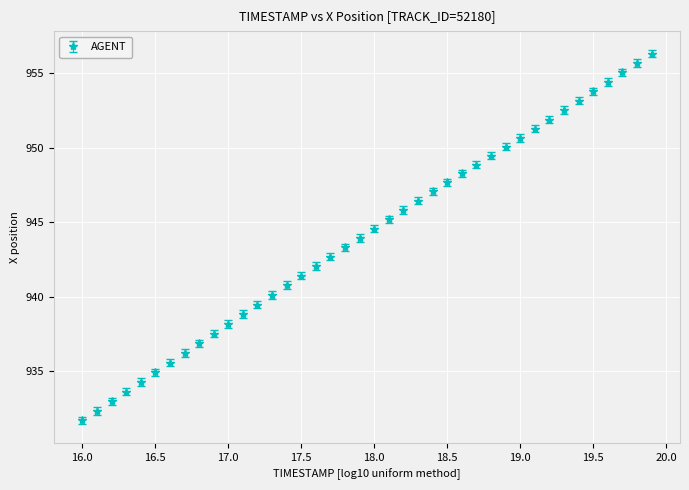

What is the value of the 13th point from the left?

939.5